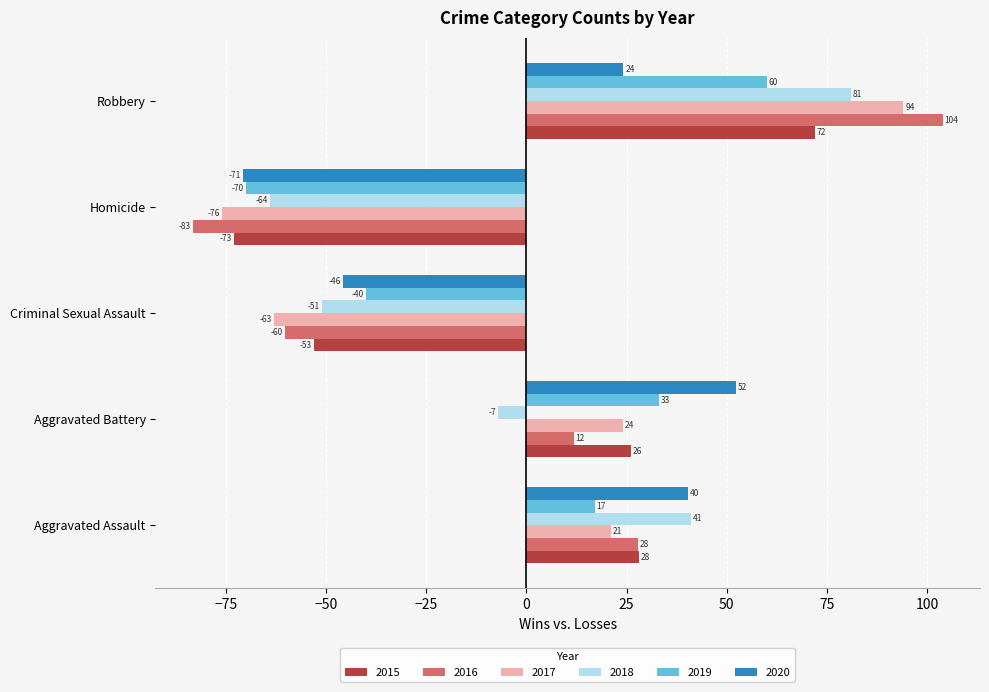

What is the difference between the highest and lowest values at Aggravated Battery?

59.2